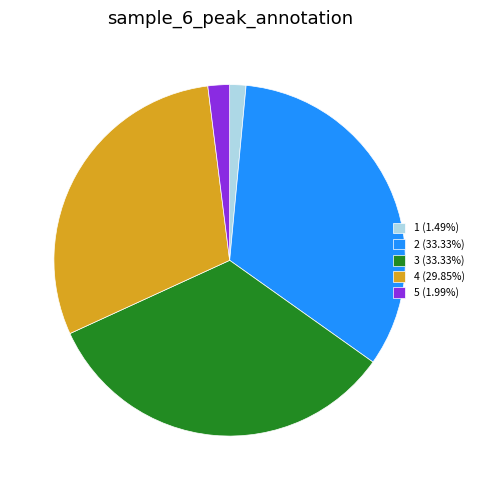

The 5 slice represents 2% of the pie. True or false?

True